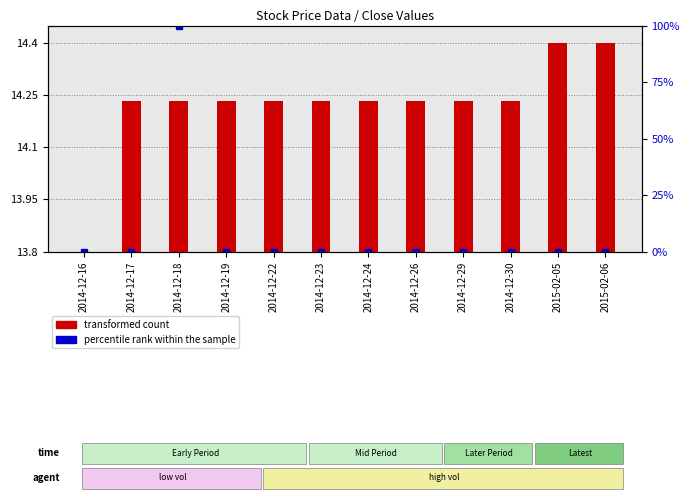

Which category has the lowest value across all series?

2014-12-19